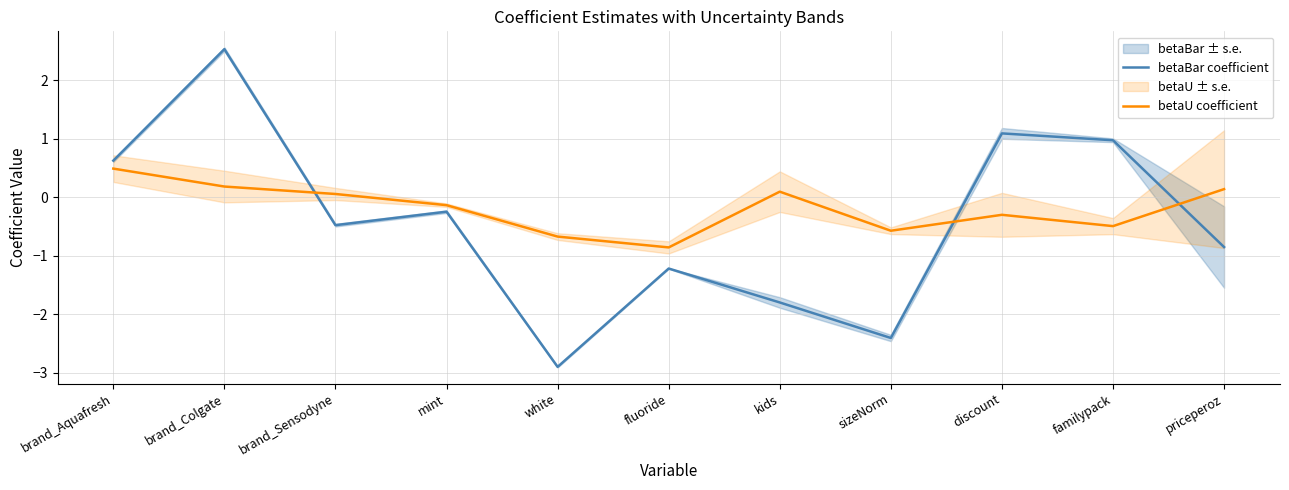

How many lines are shown in the chart?

2